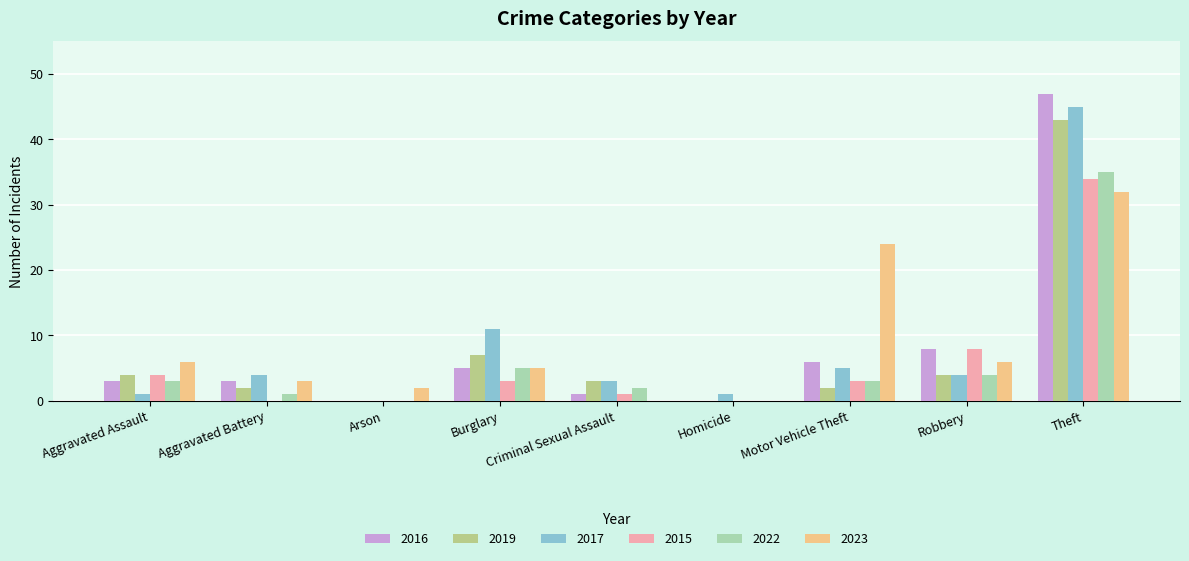

Are the bars grouped side by side (vs. stacked)?

Yes